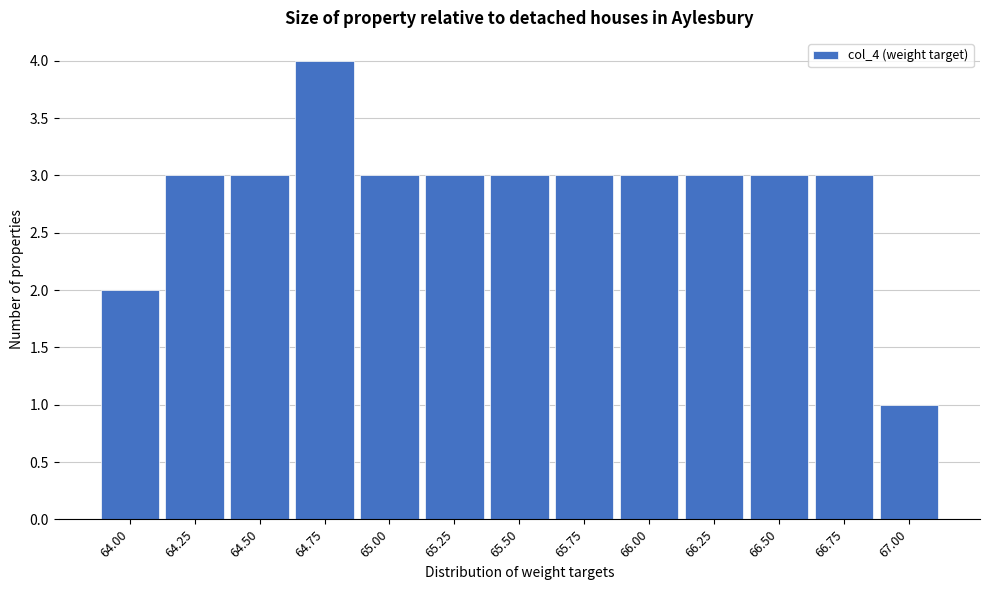

Reading left to right, what are all the values shown in this chart?

64.00=2	64.25=3	64.50=3	64.75=4	65.00=3	65.25=3	65.50=3	65.75=3	66.00=3	66.25=3	66.50=3	66.75=3	67.00=1